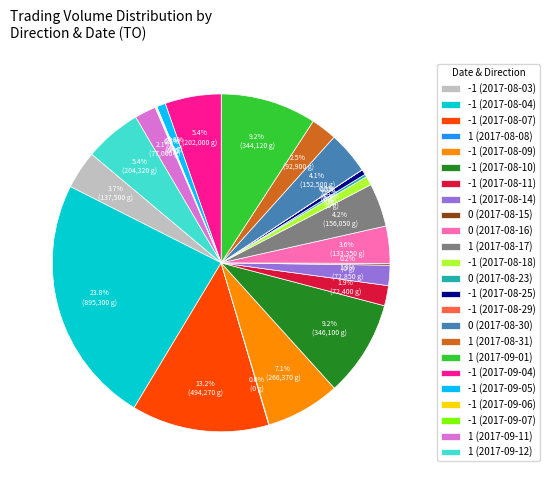

What portion of the pie excludes -1 (2017-08-09)?

92.9%